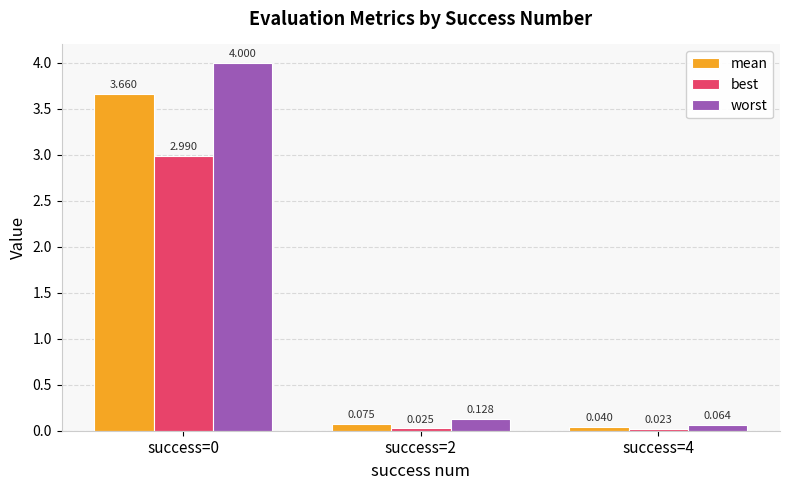

What is the total value across all series at success=2?

0.2